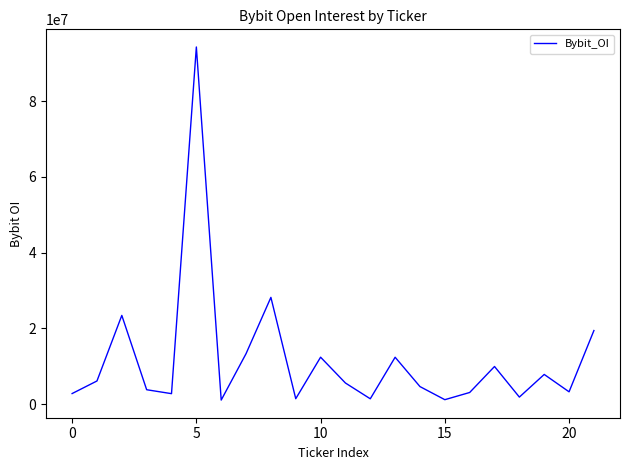

What is the greatest value displayed?

94285969